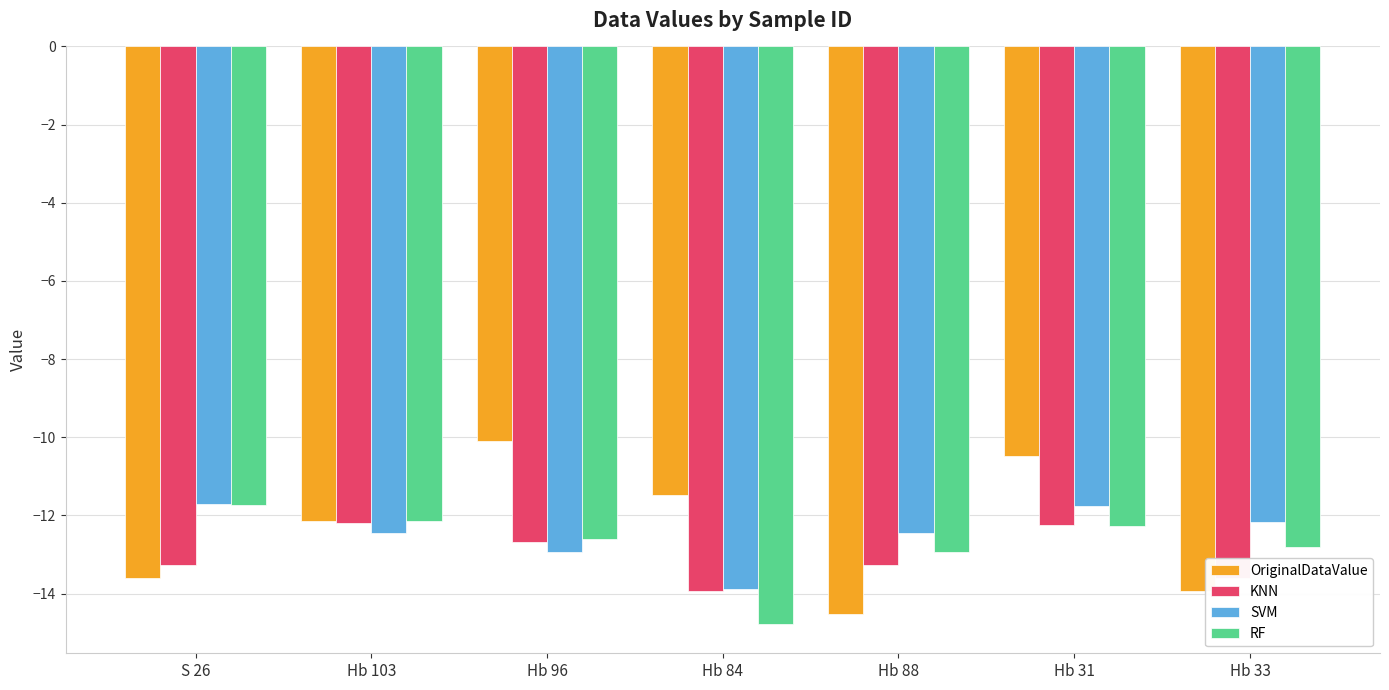

What is the average value of the KNN series?

-13.0